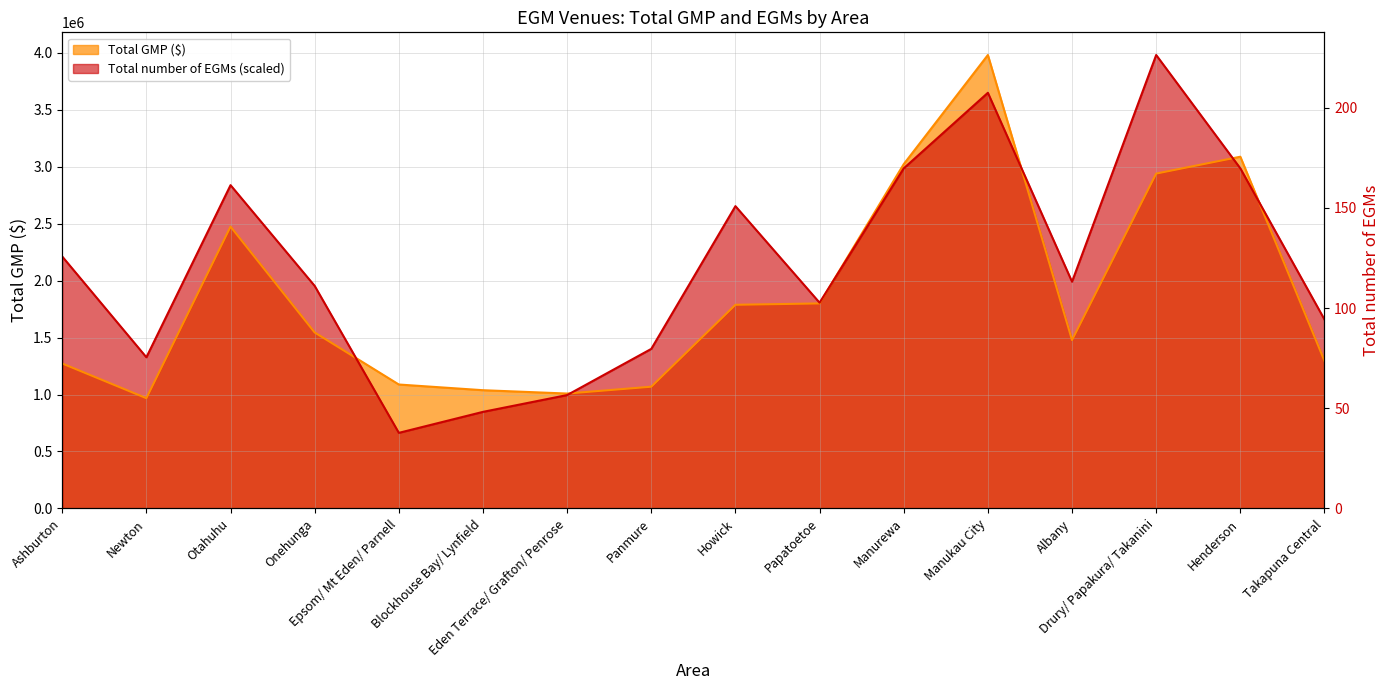

Reading left to right, extract all data points from this chart.

Total GMP ($): 1272167.4	967652.1	2474073.4	1544577.2	1087739.9	1037764.6	1008507.2	1068529.7	1787645.7	1799568.2	3022278.0	3980404.6	1477952.9	2939412.6	3087505.0	1294812.6
Total number of EGMs: 2211335.9	1326801.5	2837881.1	1953346.7	663400.8	847678.8	995101.2	1400512.7	2653603.1	1805924.3	2985303.5	3648704.2	1990202.3	3980404.6	2985303.5	1658501.9